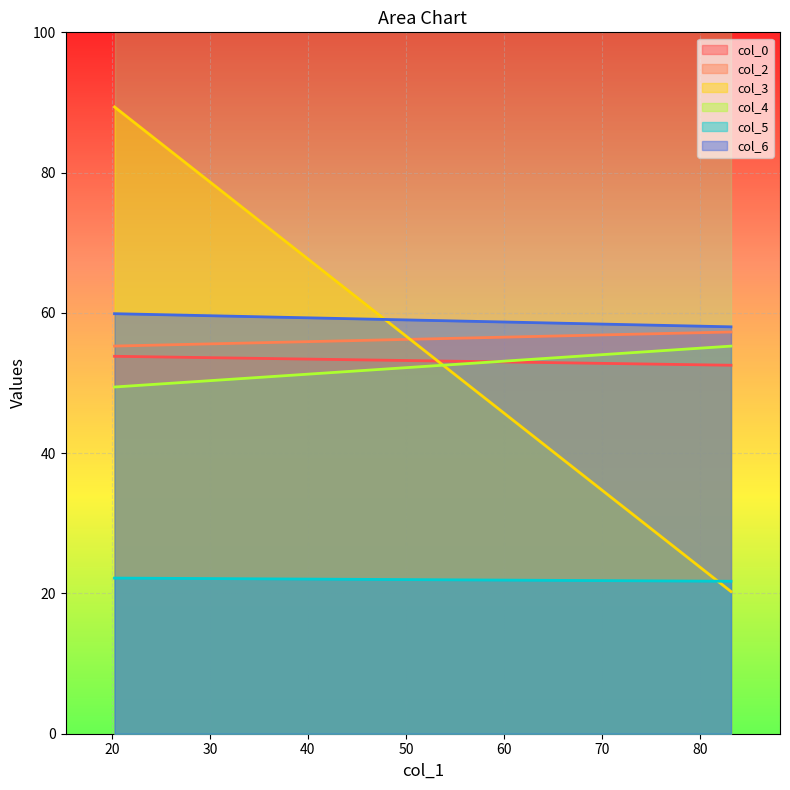

Where is col_0 nearest to the value 53?

83.16145833